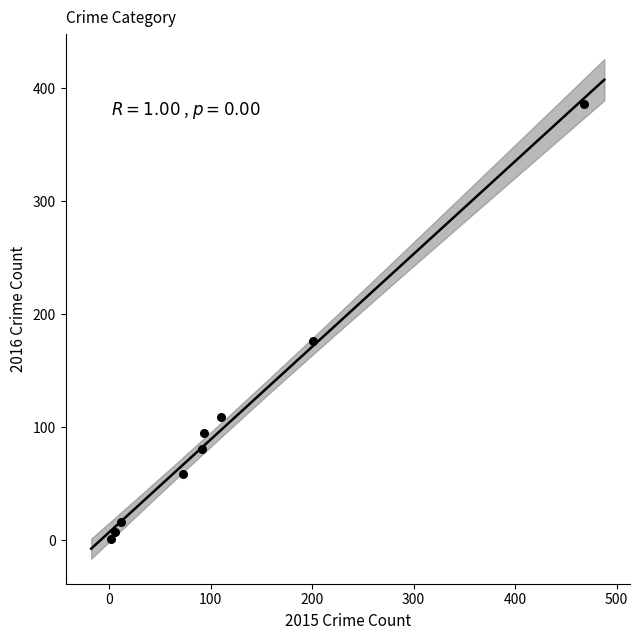

What Y value in the scatter plot is closest to 193?

176